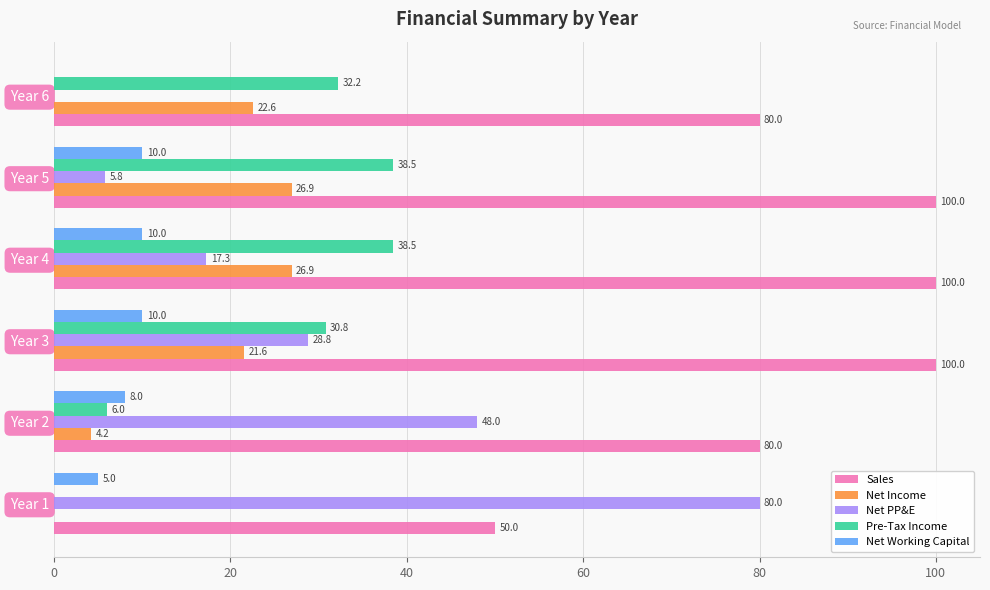

What is the greatest value displayed?

100.0